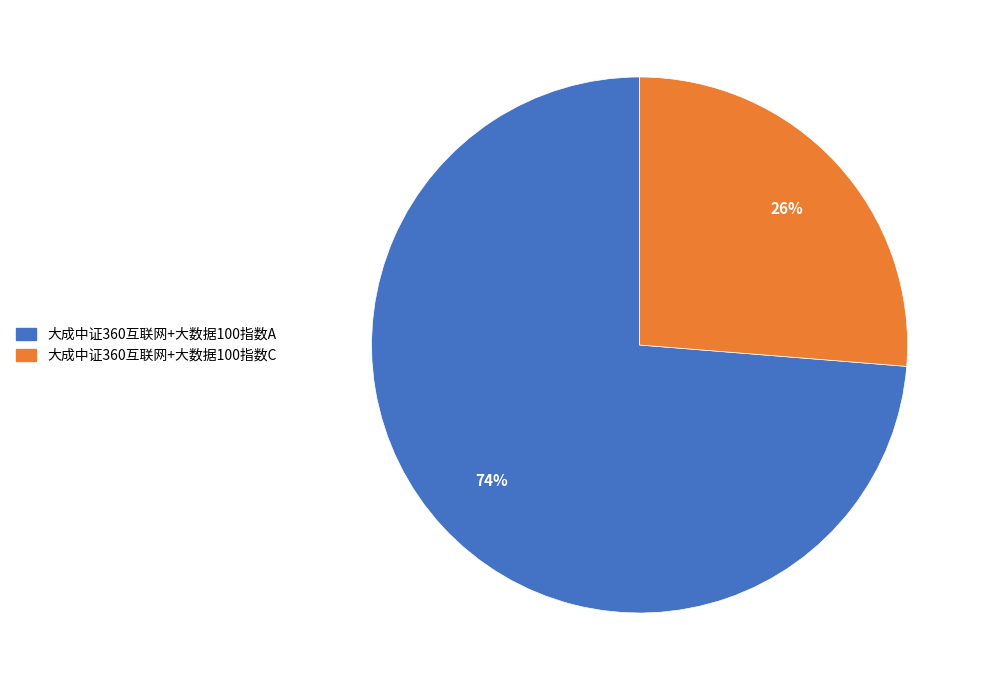

Rank the categories by value from highest to lowest.

大成中证360互联网+大数据100指数A, 大成中证360互联网+大数据100指数C